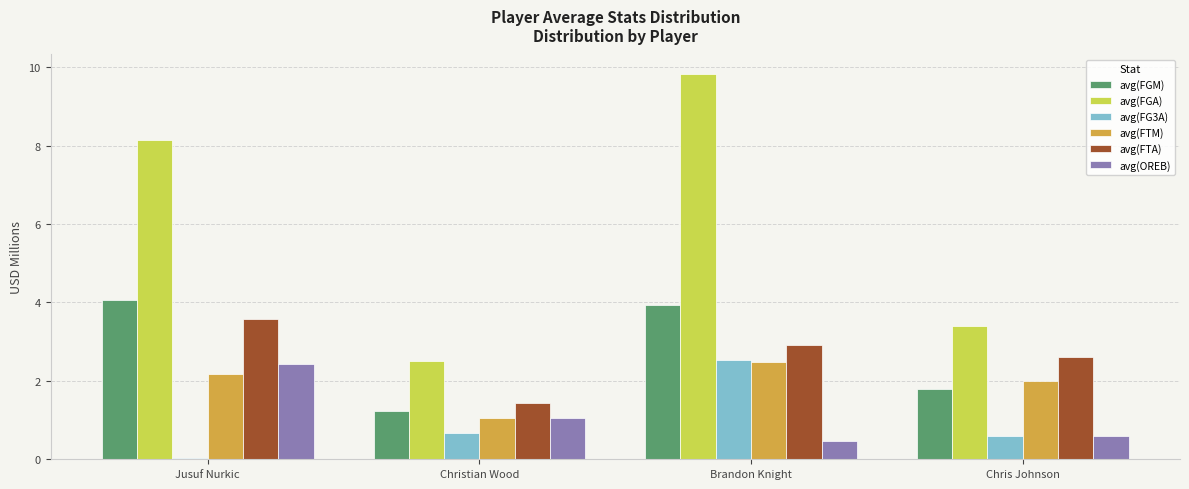

The value of avg(FGM) at Chris Johnson is 1.8. True or false?

True